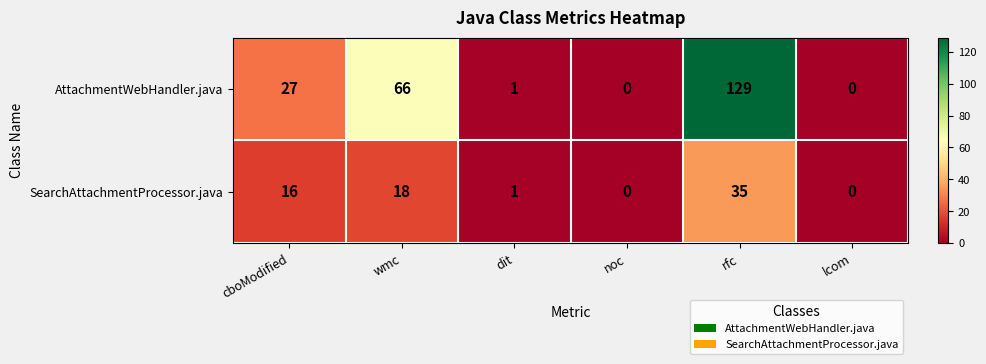

Rank the series at rfc from lowest to highest value.

SearchAttachmentProcessor.java, AttachmentWebHandler.java